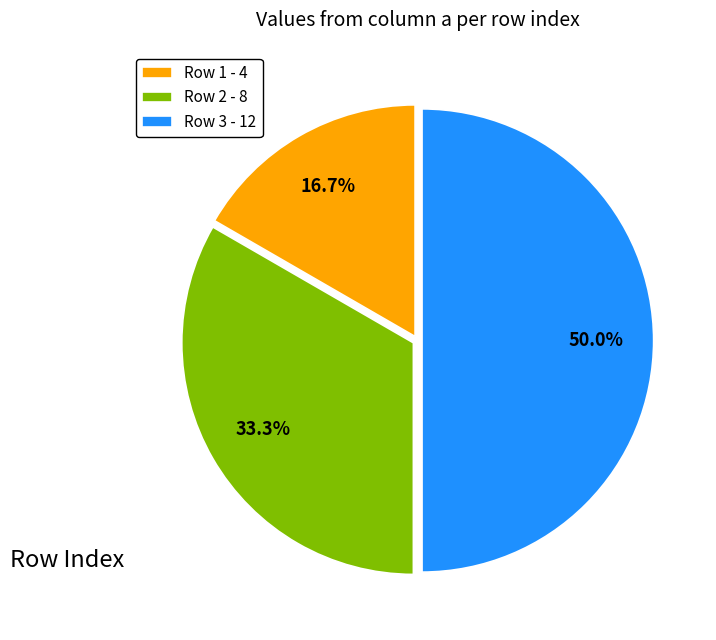

Is the sum of Row 3 - 12 and Row 1 - 4 greater than half?

Yes